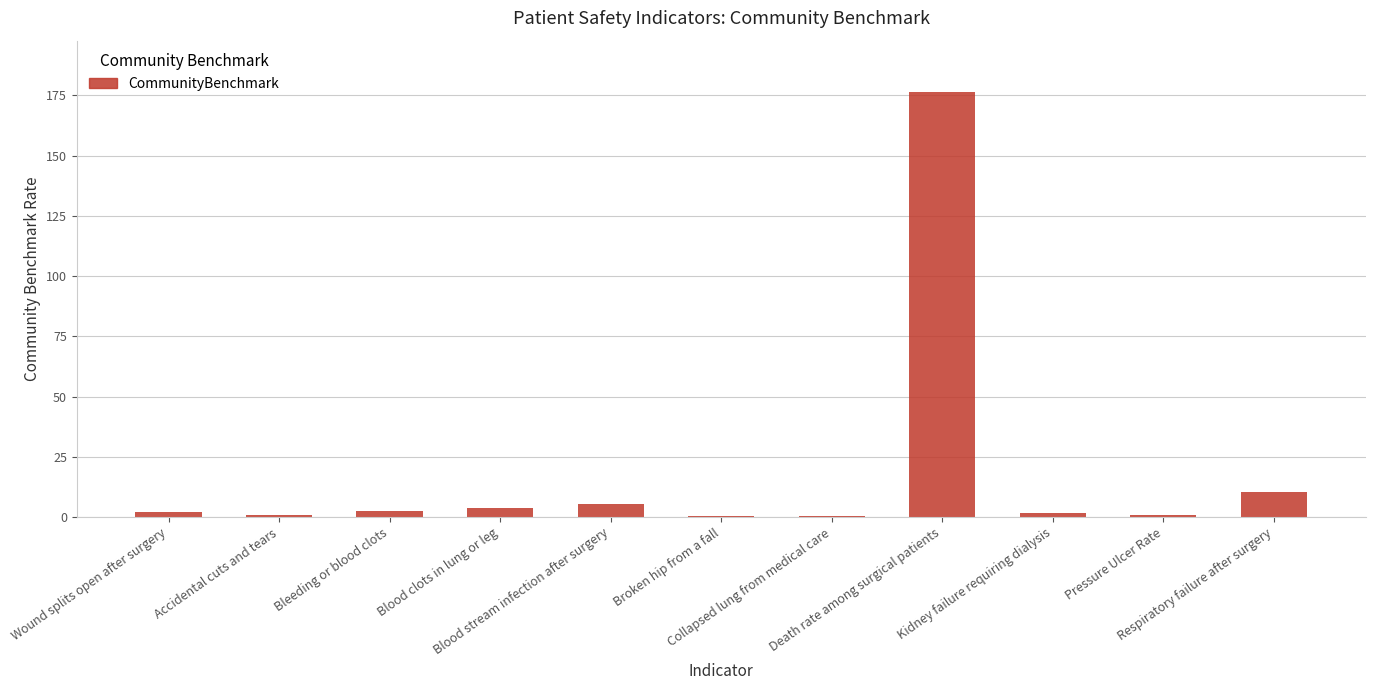

Are the bars horizontal?

No